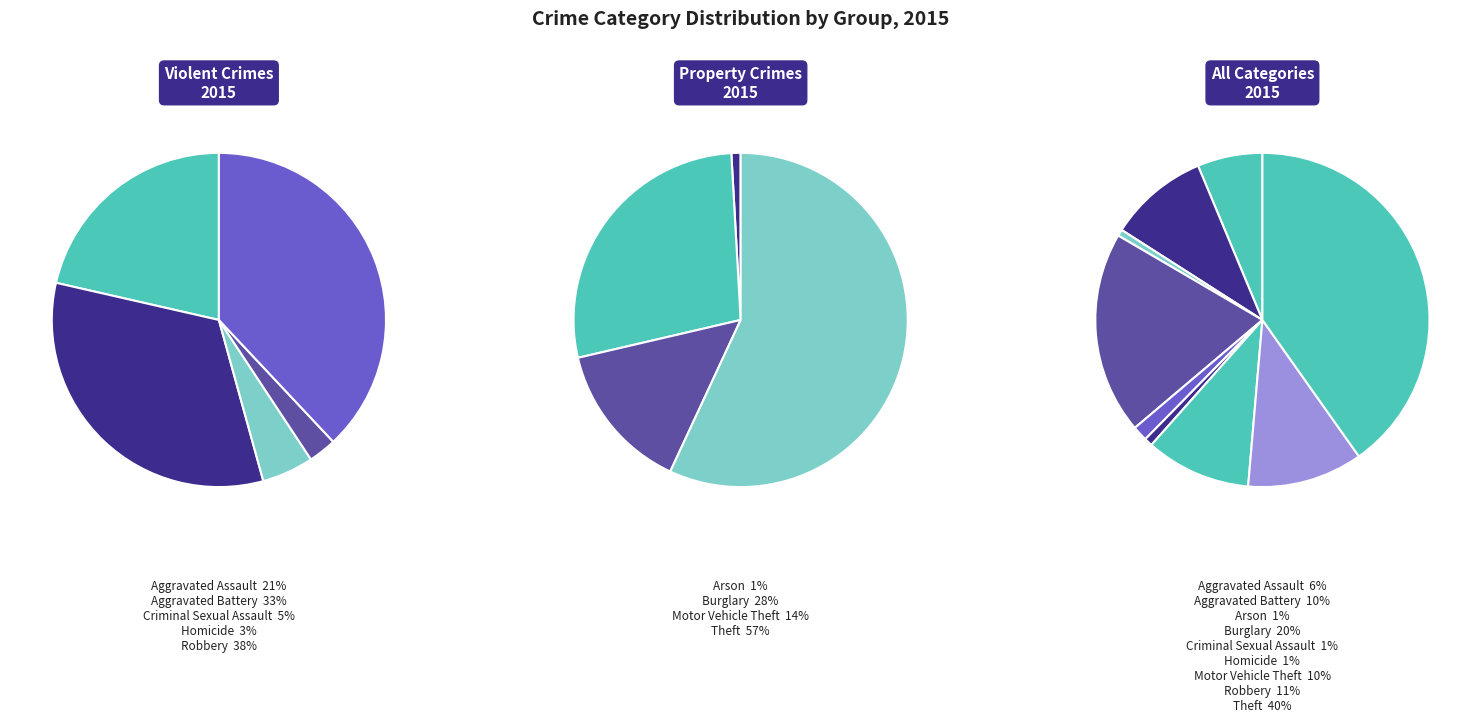

To the nearest percent, what portion does Aggravated Battery represent?

10%